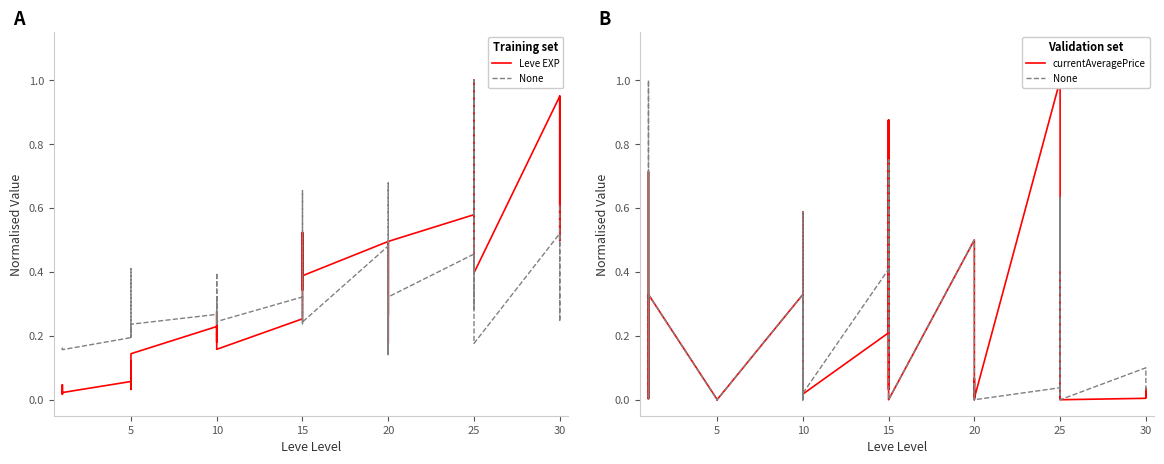

Is it true that Leve EXP equals 0.1 at 25?

False